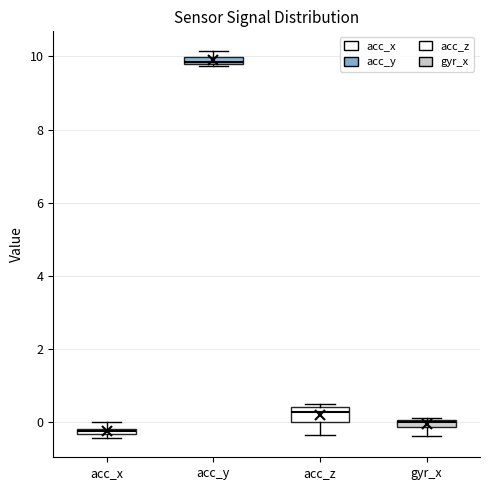

Which box is the tallest, from its lower edge to its upper edge?

acc_z